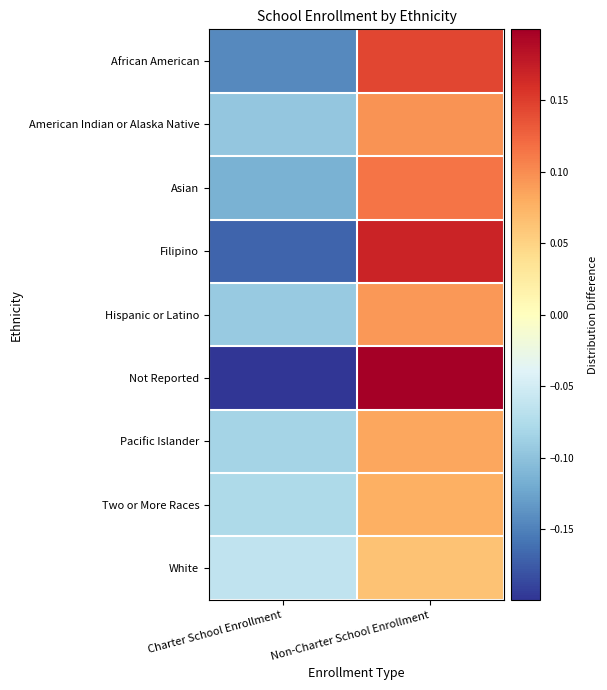

At Non-Charter School Enrollment, list the series in order from smallest to largest.

White, Two or More Races, Pacific Islander, Hispanic or Latino, American Indian or Alaska Native, Asian, African American, Filipino, Not Reported